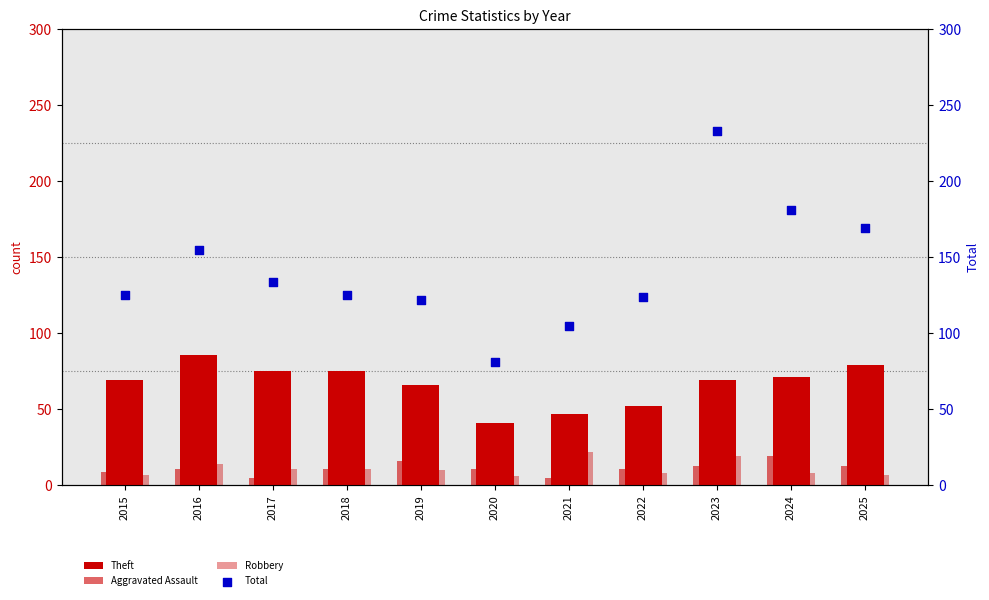

Which series has the largest total across all categories?

Total